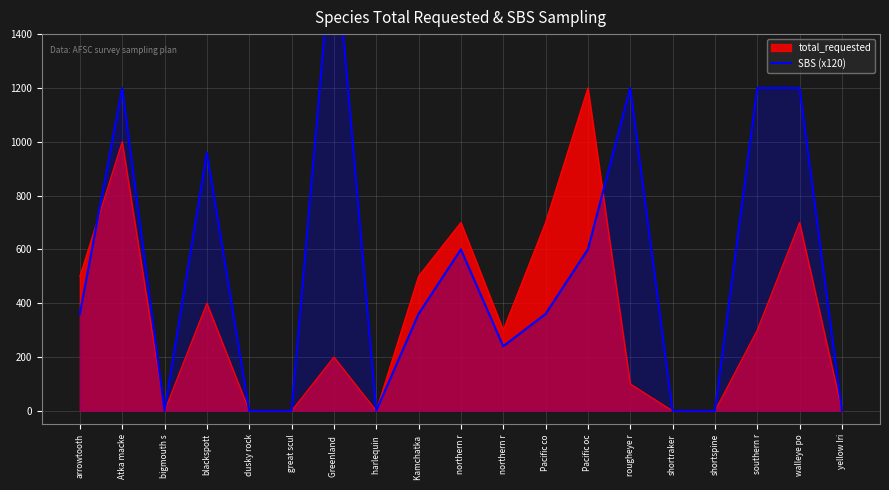

What is the label of the 8th point from the left?

harlequin 